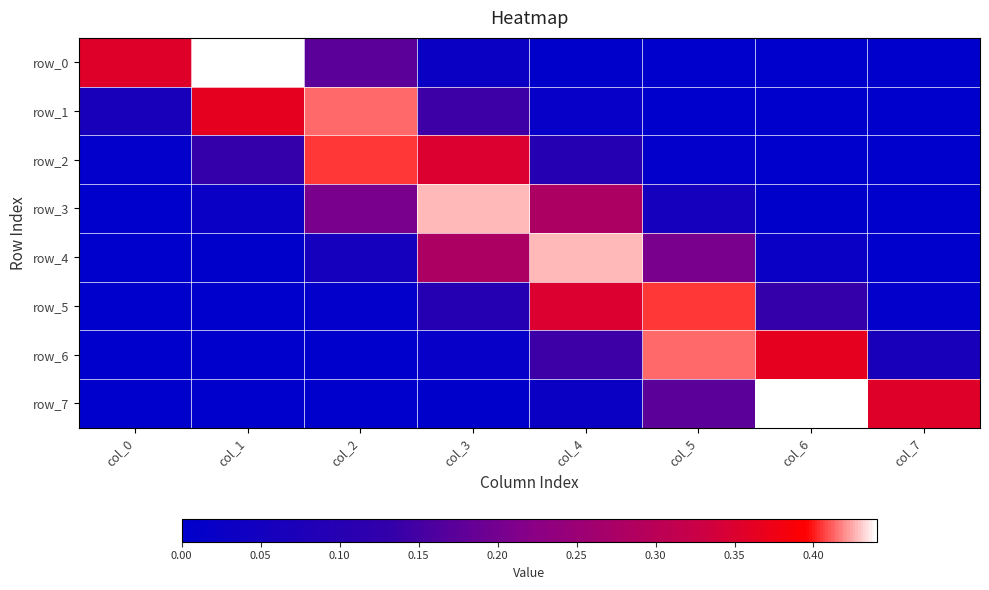

The value of row_0 at col_5 is 0.0. True or false?

True